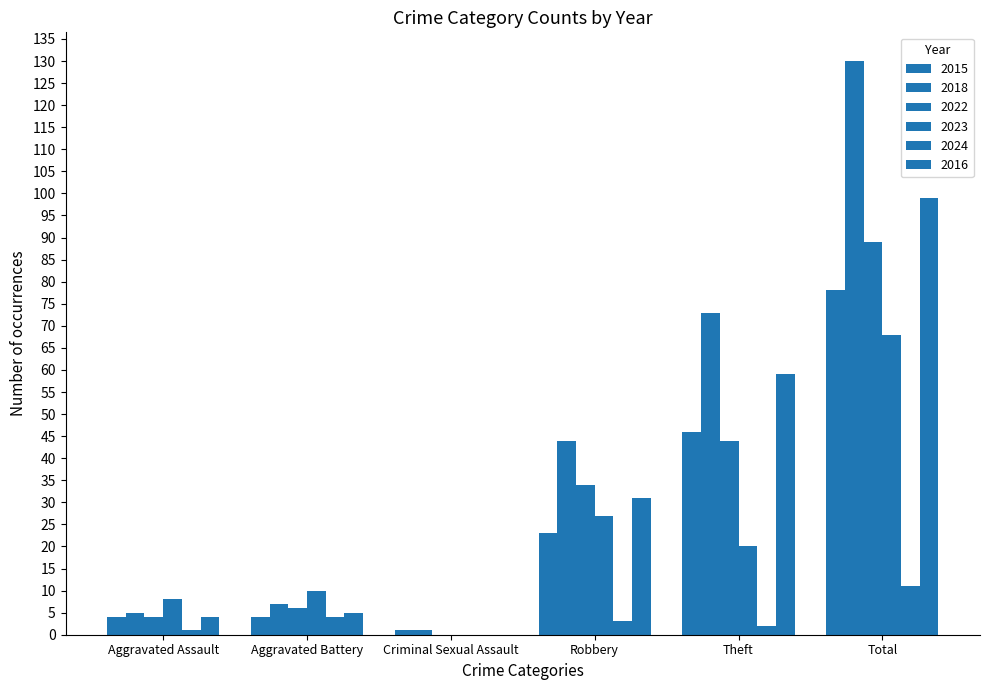

List the labels in order of 2016 value, largest first.

Total, Theft, Robbery, Aggravated Battery, Aggravated Assault, Criminal Sexual Assault